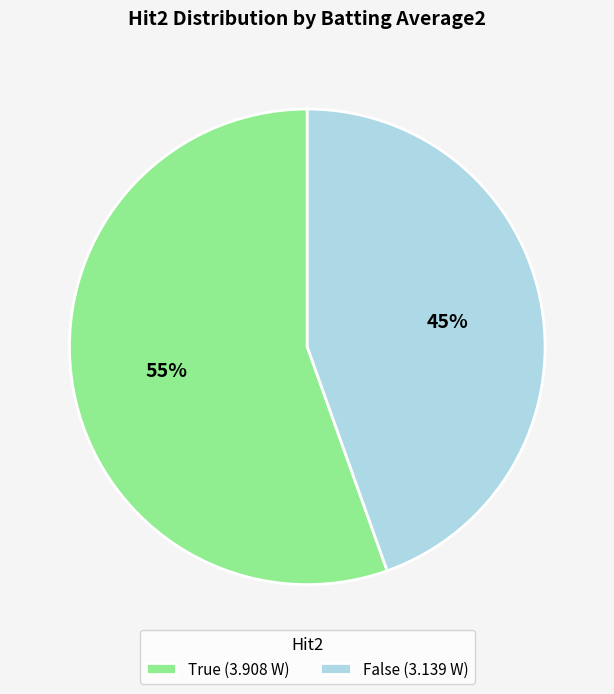

The False (3.139 W) slice represents 30% of the pie. True or false?

False